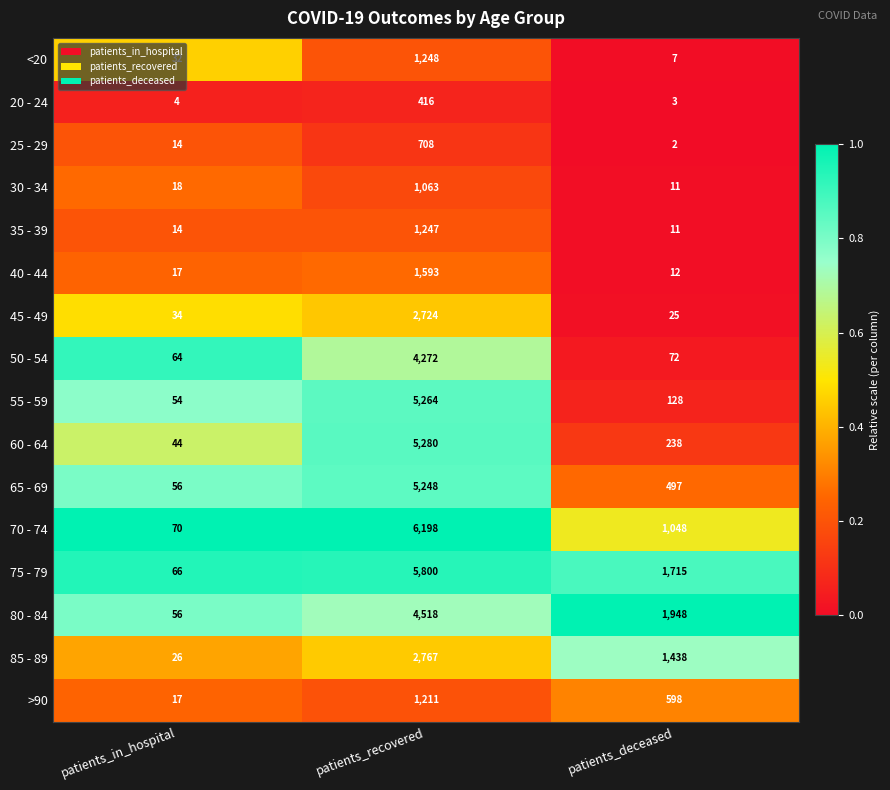

Rank the categories by 60 - 64 value from highest to lowest.

patients_recovered, patients_deceased, patients_in_hospital